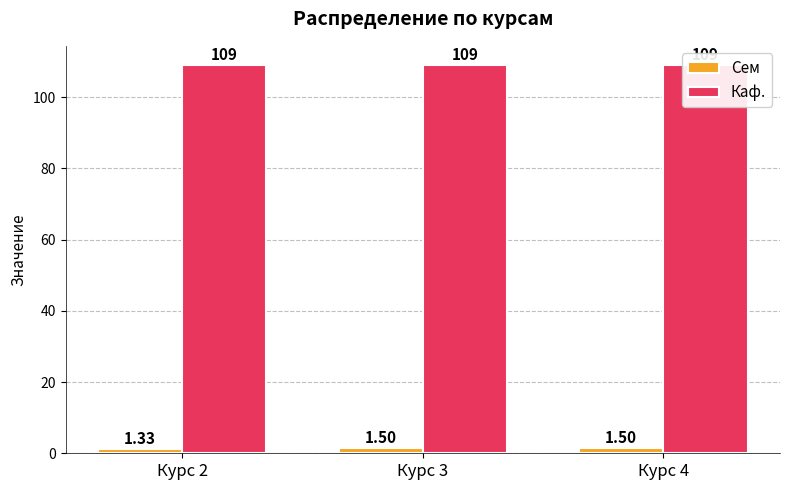

Reading left to right, list all the values displayed in this chart.

Сем: Курс 2=1.3	Курс 3=1.5	Курс 4=1.5
Каф.: Курс 2=109.0	Курс 3=109.0	Курс 4=109.0